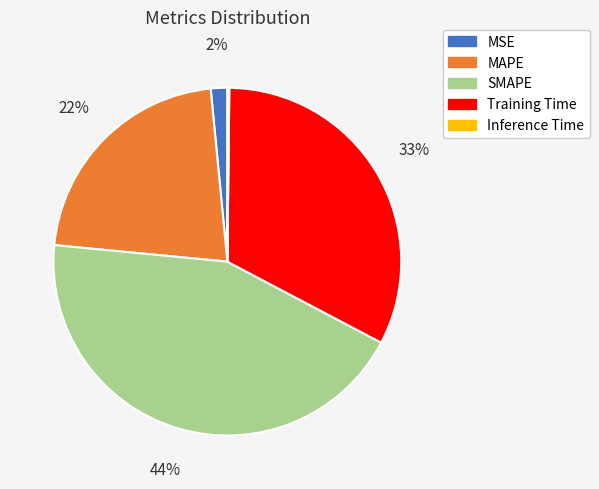

Which has a higher value, SMAPE or MAPE?

SMAPE